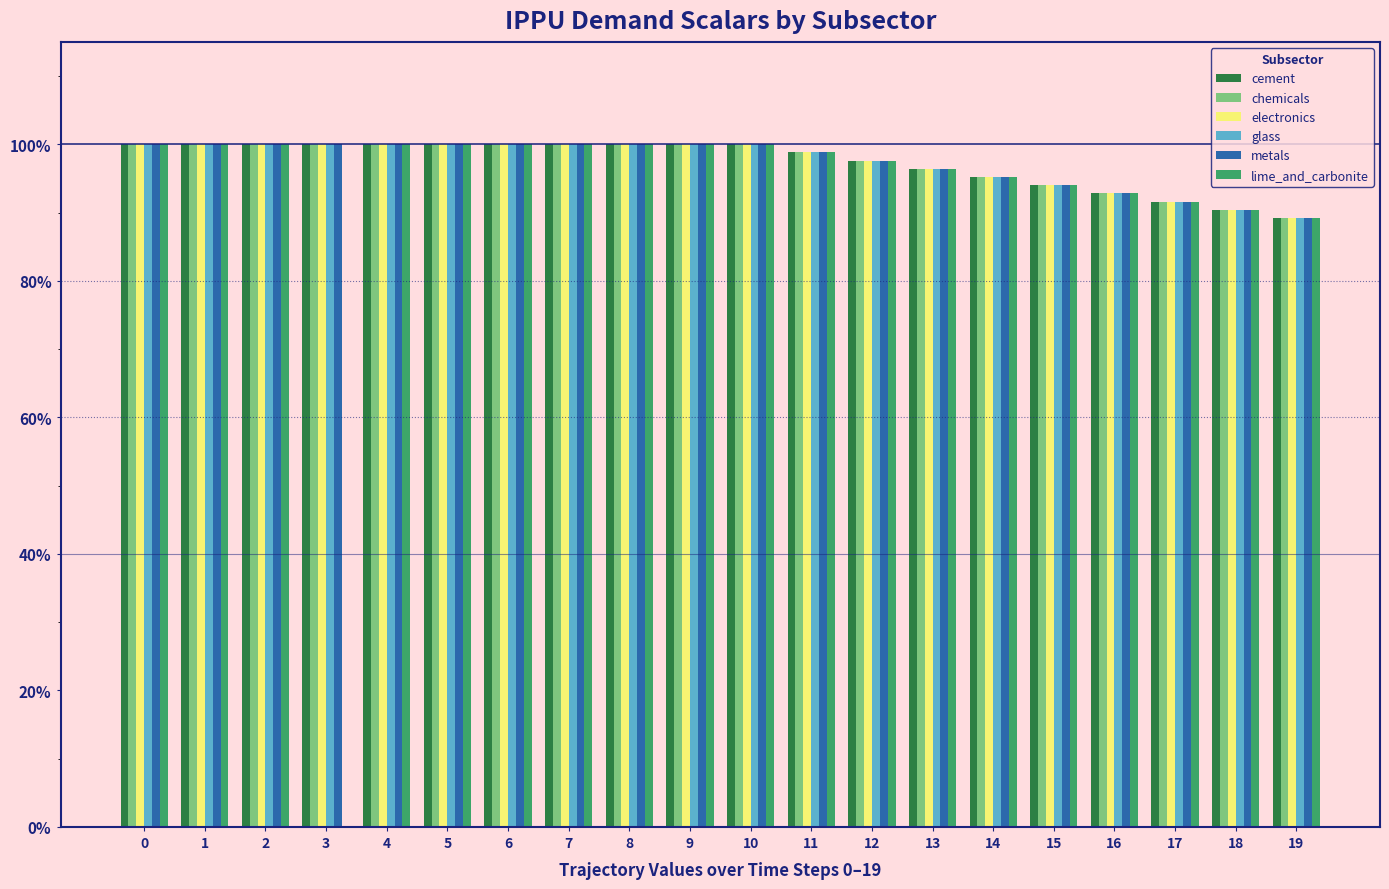

What are all the series names shown in the legend?

cement, chemicals, electronics, glass, metals, lime_and_carbonite